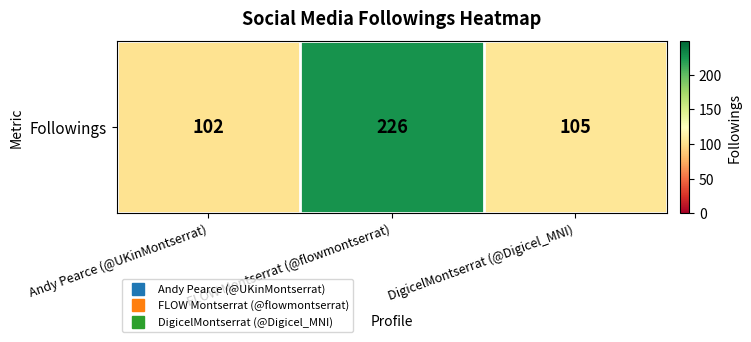

What is the change in value from FLOW Montserrat (@flowmontserrat) to DigicelMontserrat (@Digicel_MNI)?

-121